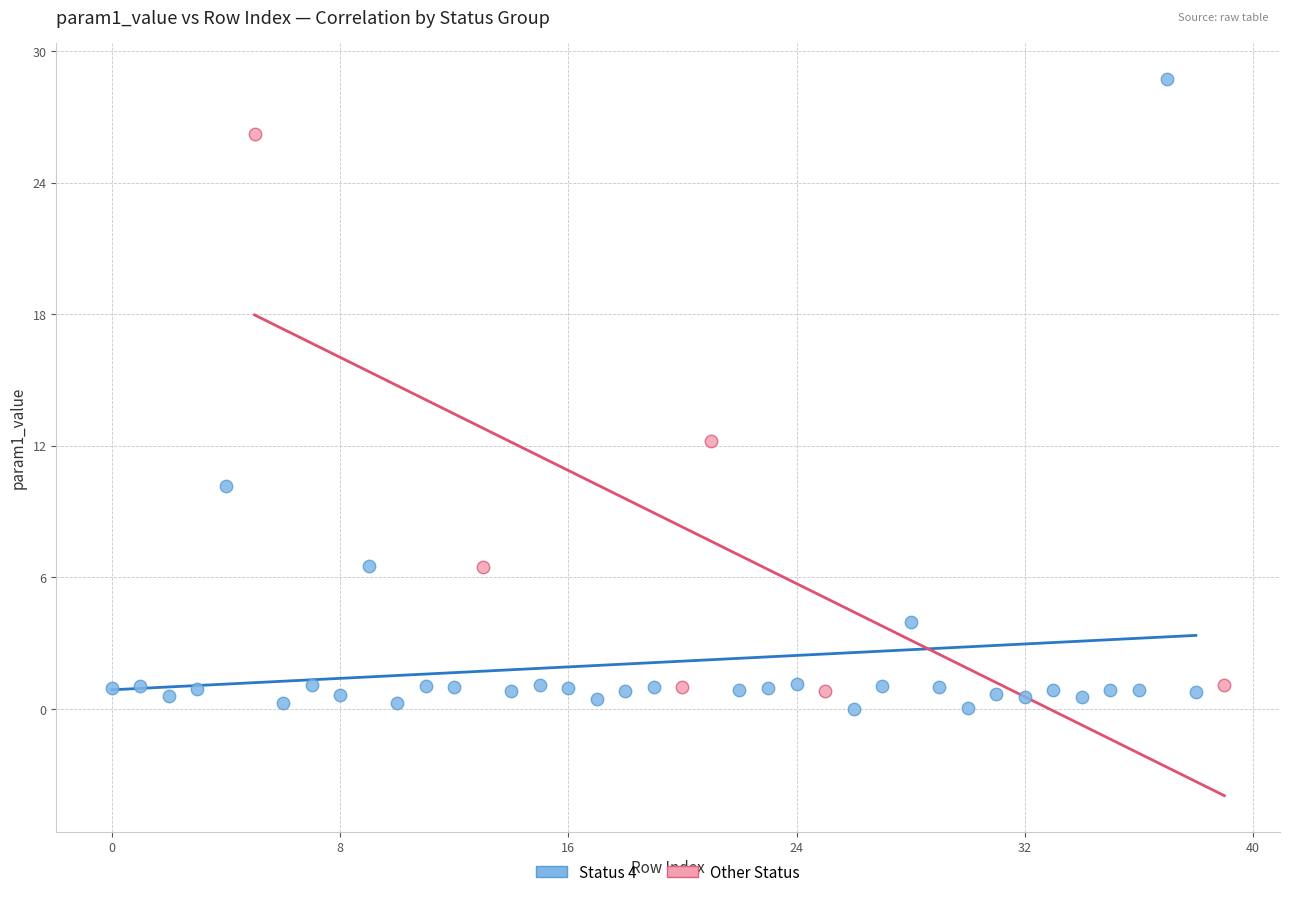

Which series has the widest spread of Y values?

Status 4